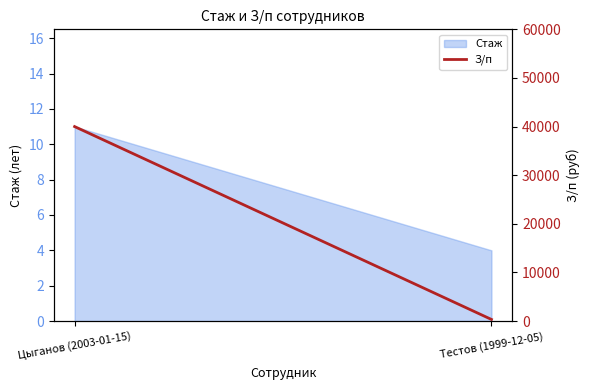

What is the label of the 1st point from the left?

Цыганов (2003-01-15)